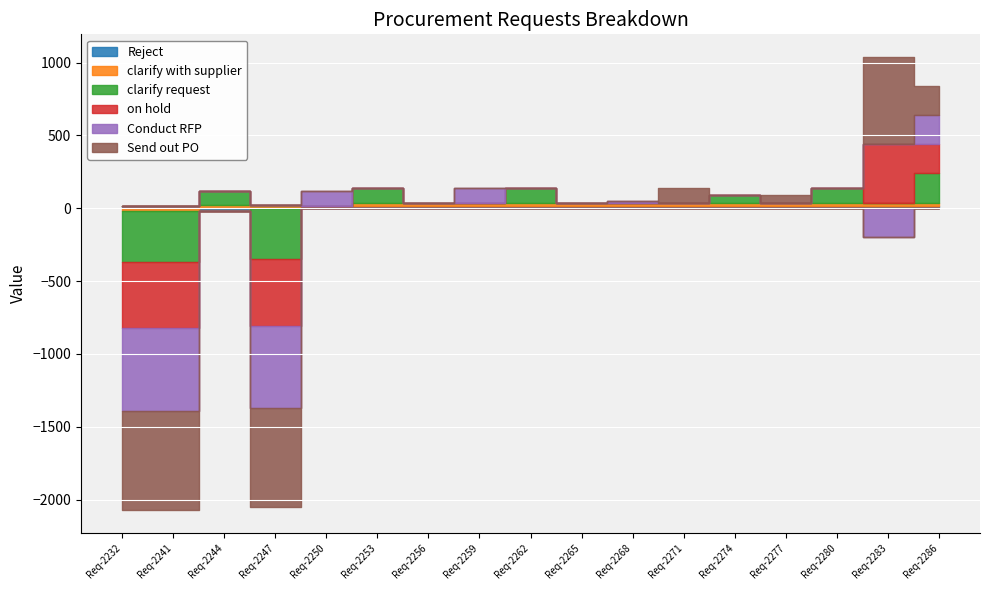

How many intersections are there between clarify with supplier and Conduct RFP?

5